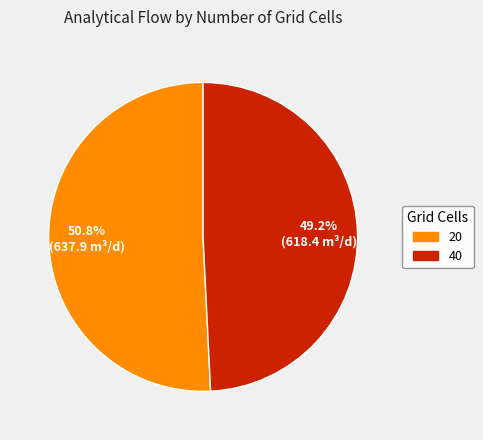

Approximately how many times larger is the value at 40 compared to 20?

1.0